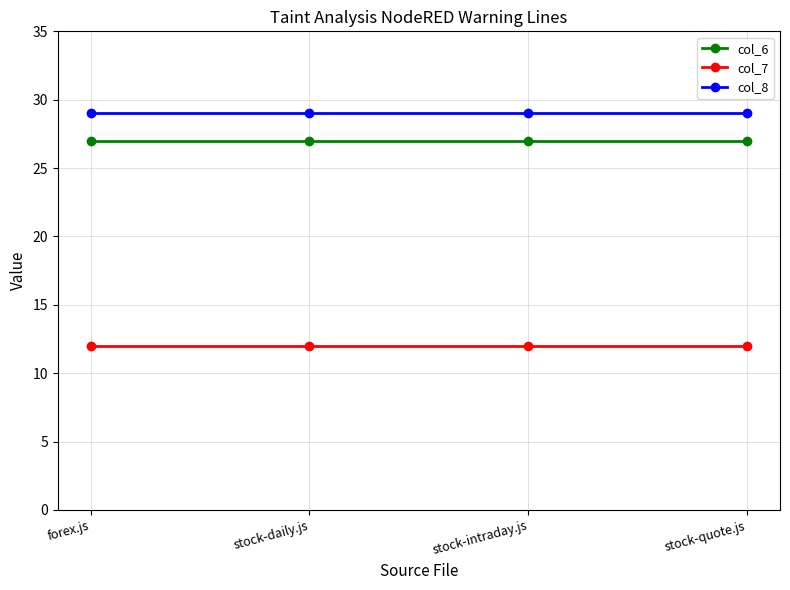

What is the maximum value shown in the chart?

29